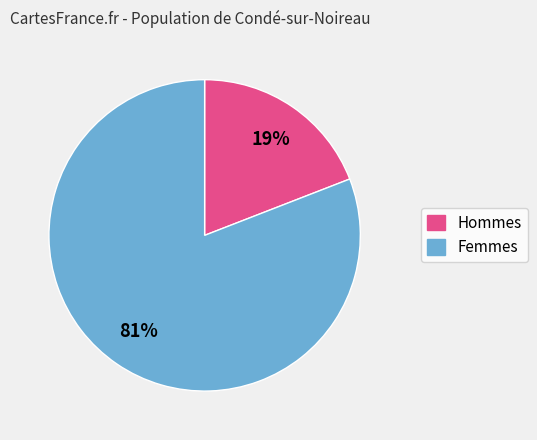

How many segments does this pie chart have?

2